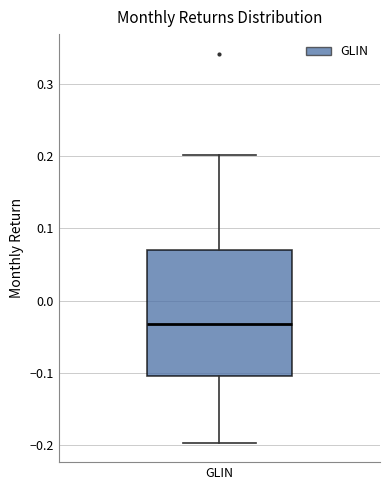

Read this box plot against the y-axis: the position of the median line, the range covered by the box, and the ends of both whiskers. The values are not printed on the chart, so give them approximately, as read against the axis.

median -0.03, box -0.10 to 0.07, whiskers -0.20 to 0.20